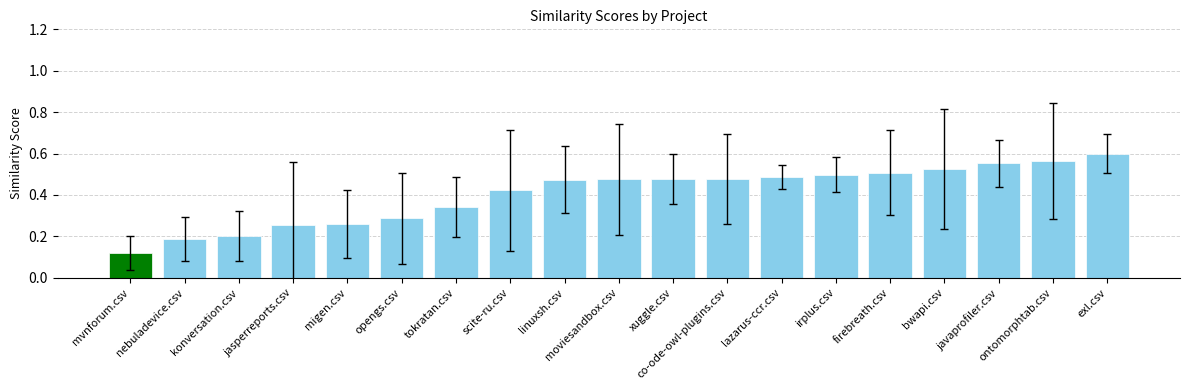

Which has a higher value, ontomorphtab.csv or jasperreports.csv?

ontomorphtab.csv